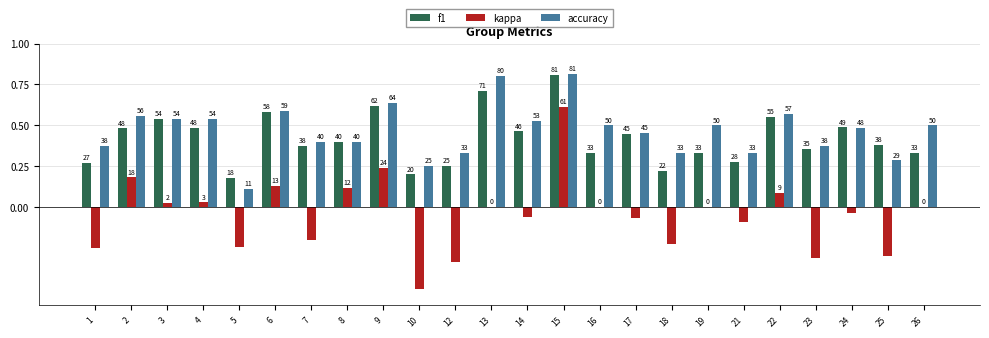

Count the f1 values in the range 0 to 1.

24